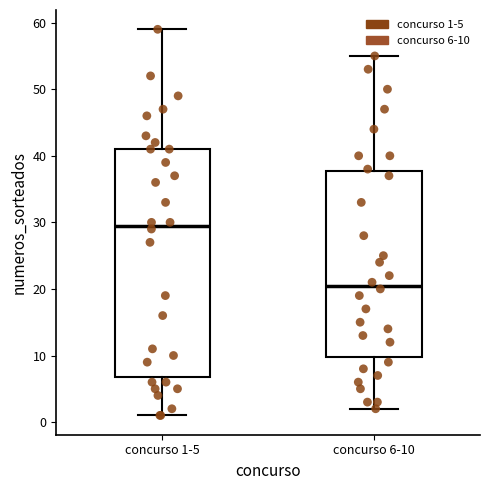

Where is the upper edge of the box for concurso 6-10 on the y-axis? The values are not printed on the chart, so give them approximately, as read against the axis.

38